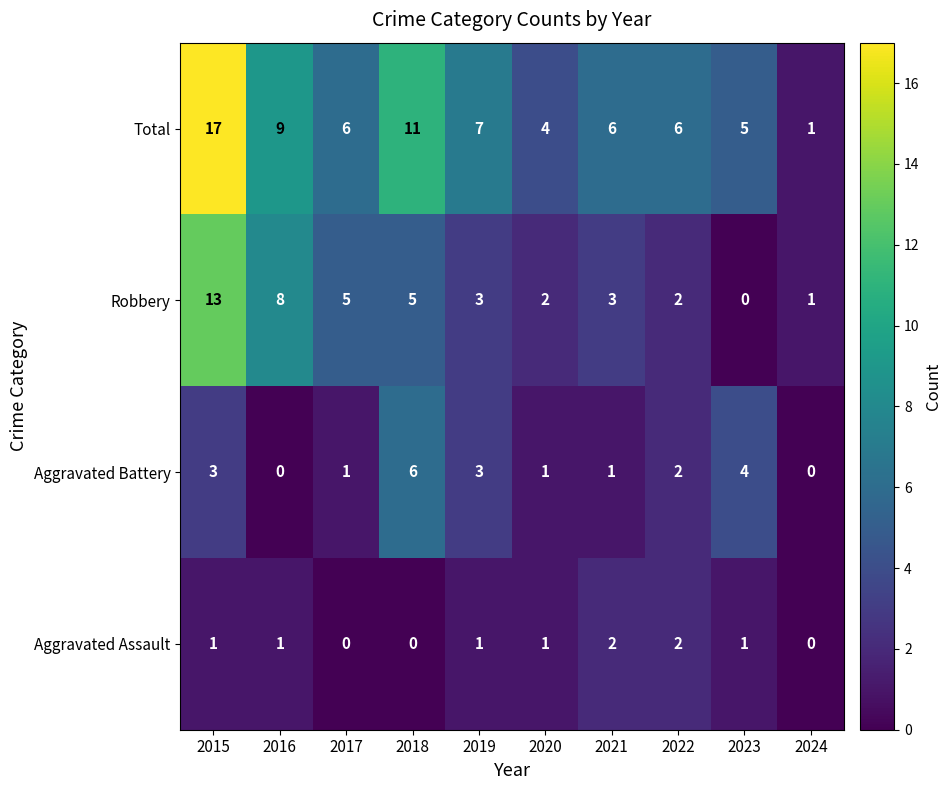

Which series changed the most between 2015 and 2021?

Total